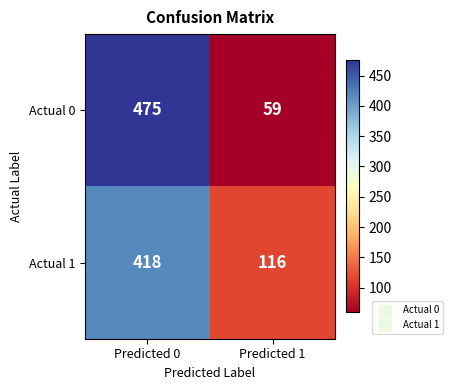

List the series in order of their peak value, highest first.

Actual 0, Actual 1